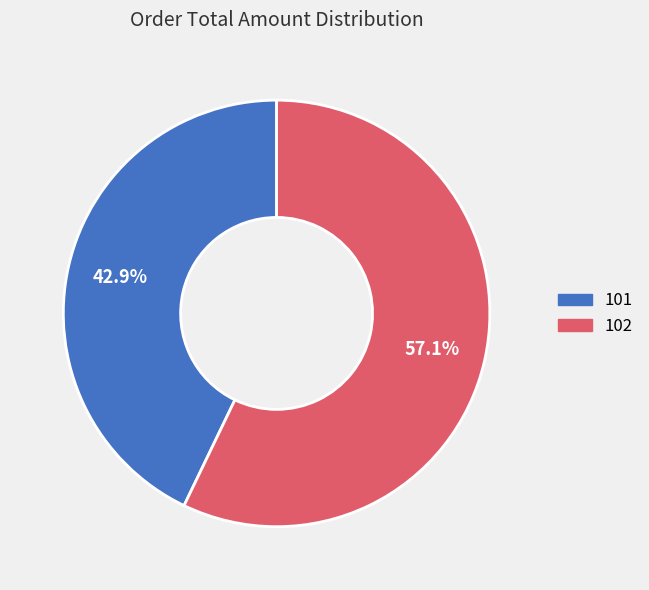

To the nearest percent, what is the combined percentage of 101 and 102?

100%